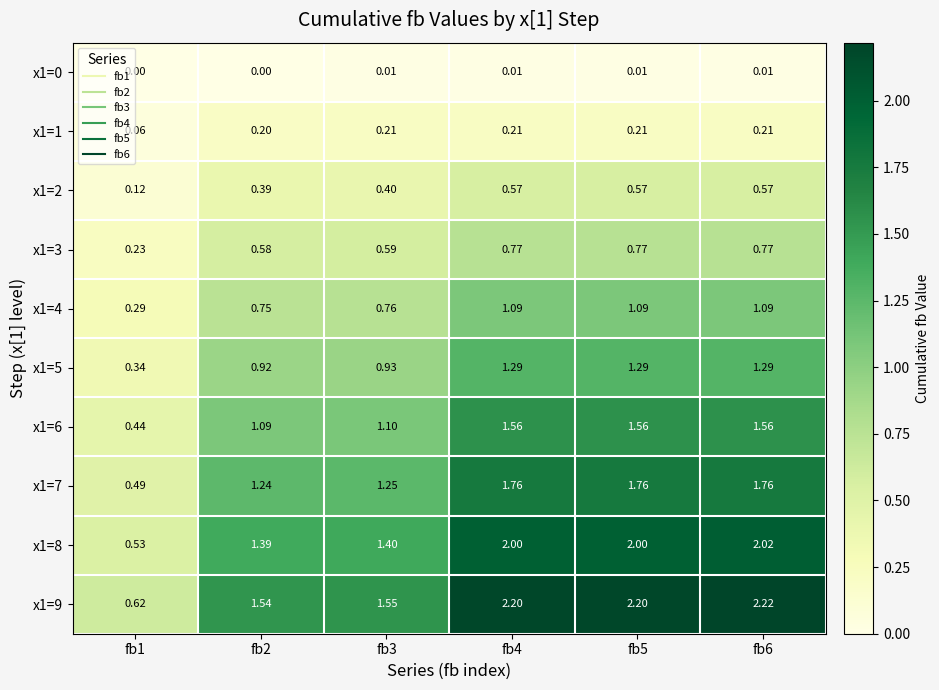

Is the value of x1=5 at fb5 greater than the value of x1=2 at fb4?

Yes